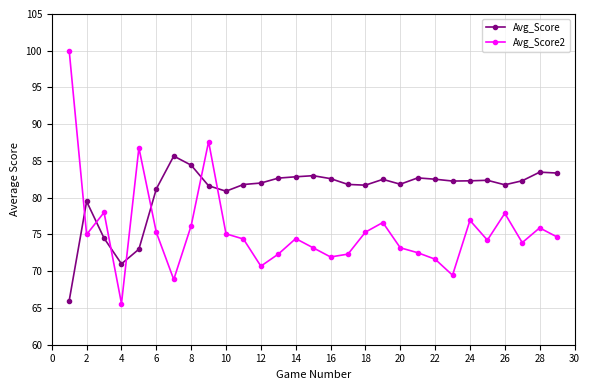

Which series has the widest spread of values?

Avg_Score2